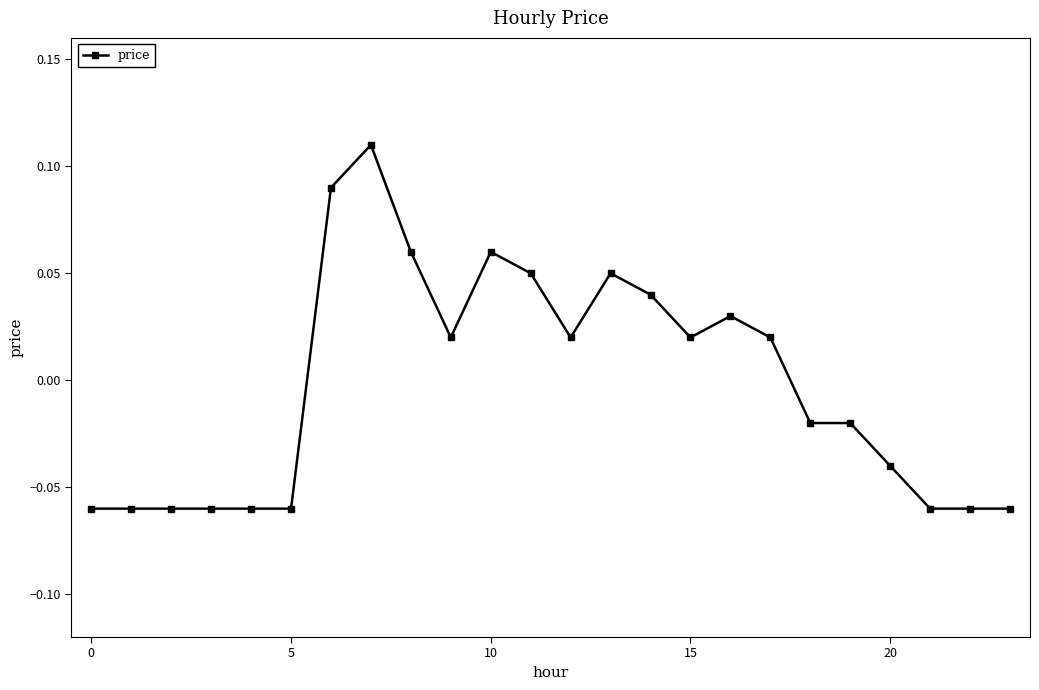

How many values are between 0 and 1?

12